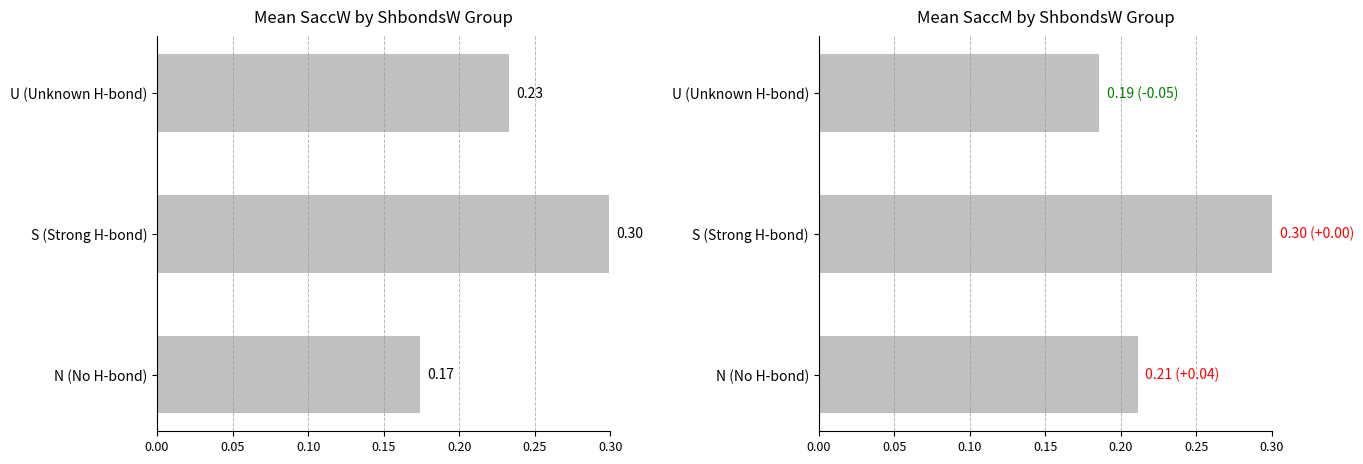

Are the bars grouped side by side (vs. stacked)?

Yes